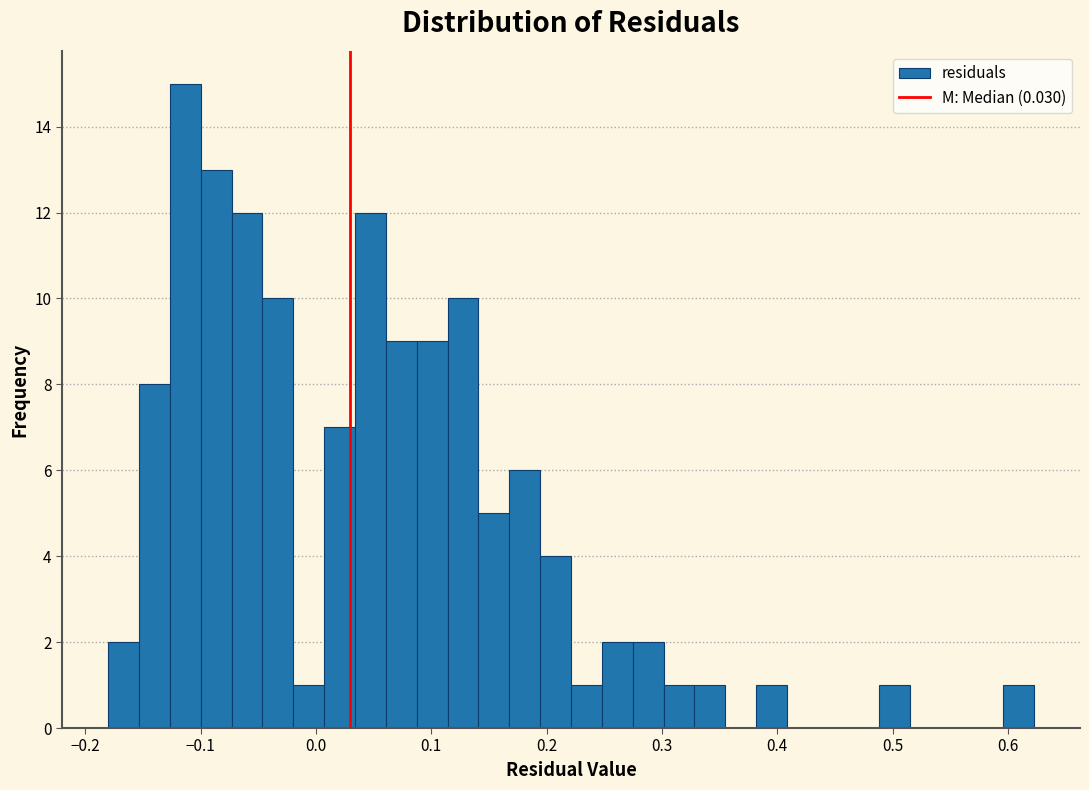

Read against the x-axis, roughly where is the centre of the tallest bar?

-0.11